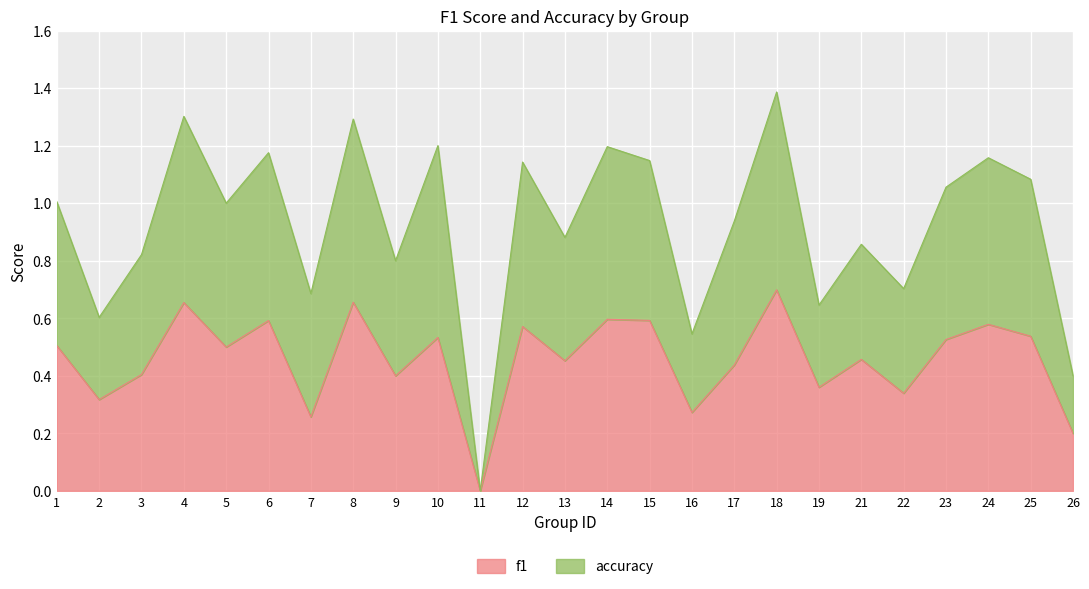

Where is f1 nearest to the value 0?

11